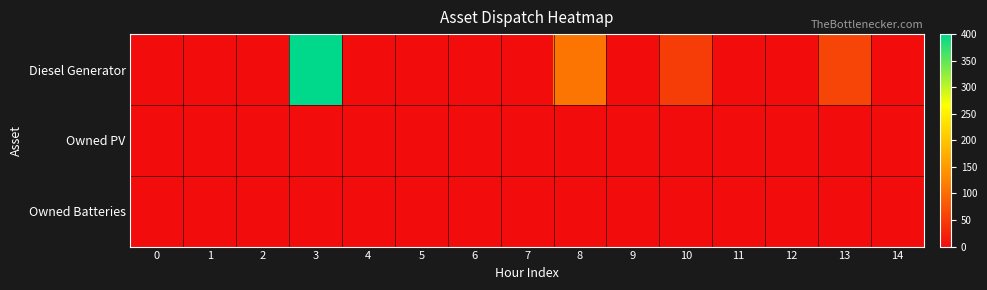

What is the greatest value displayed?

400